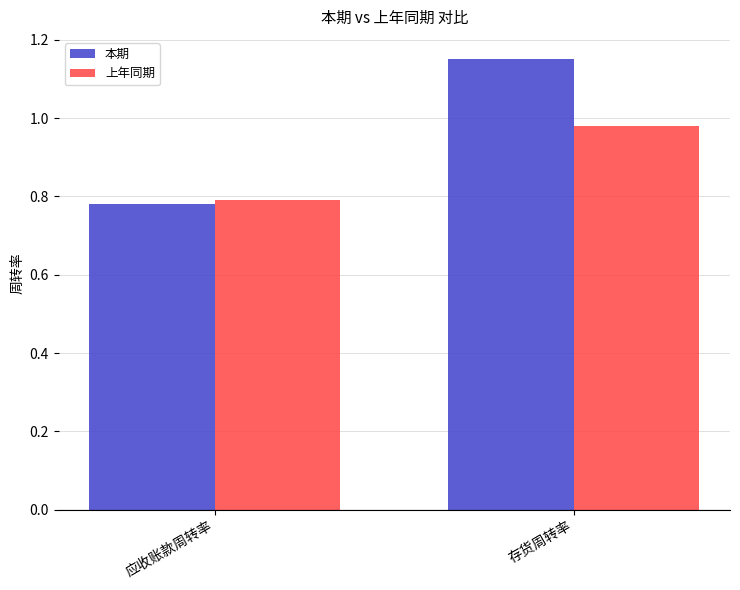

What is the sum of the 上年同期 values at 应收账款周转率 and 存货周转率?

1.8